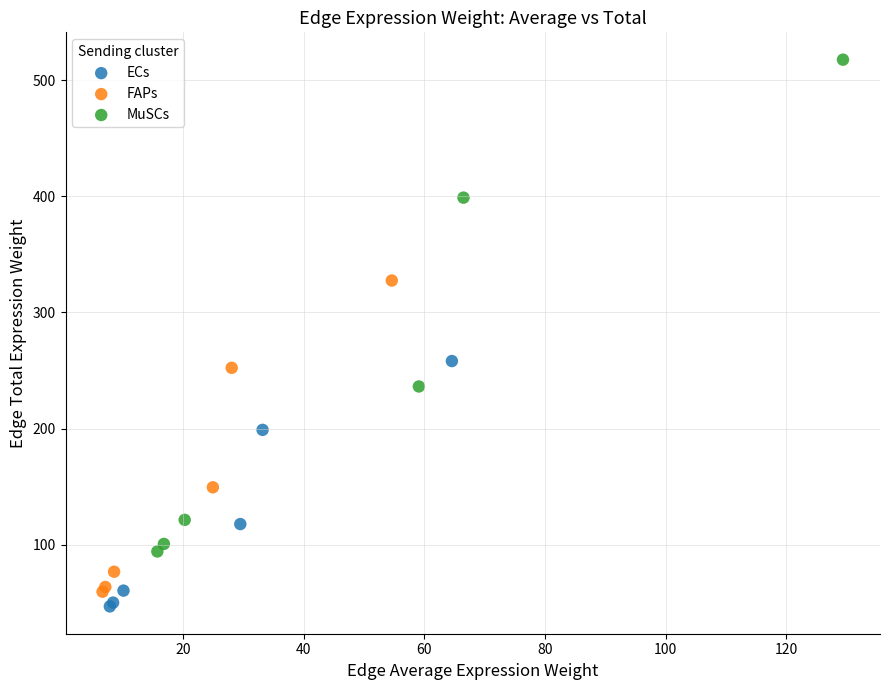

What are all the series names shown in the legend?

ECs, FAPs, MuSCs